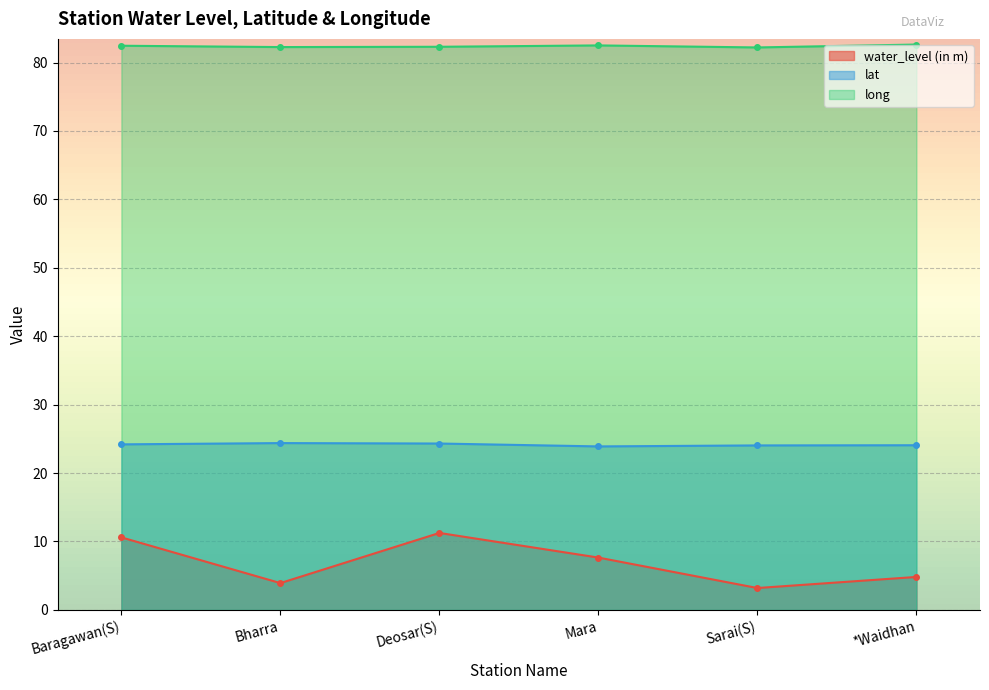

In lat, how many points are higher than both neighbors (excluding endpoints)?

1